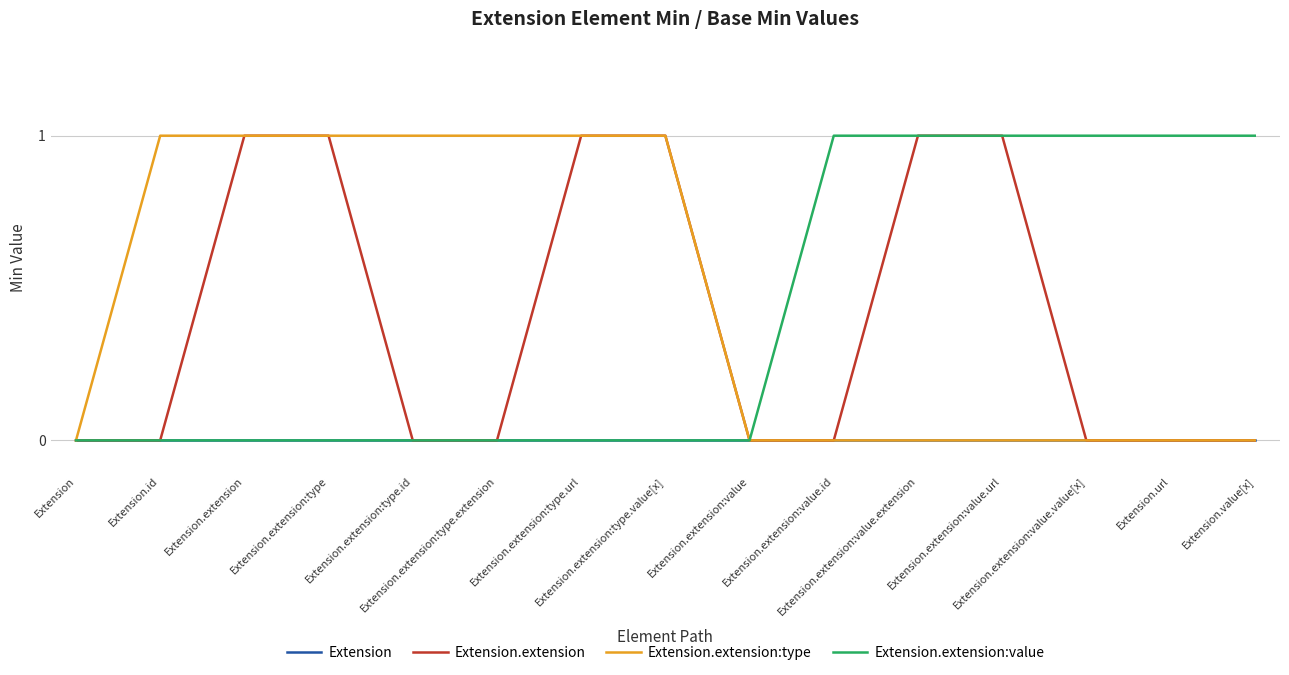

Does the chart have visible grid lines?

Yes